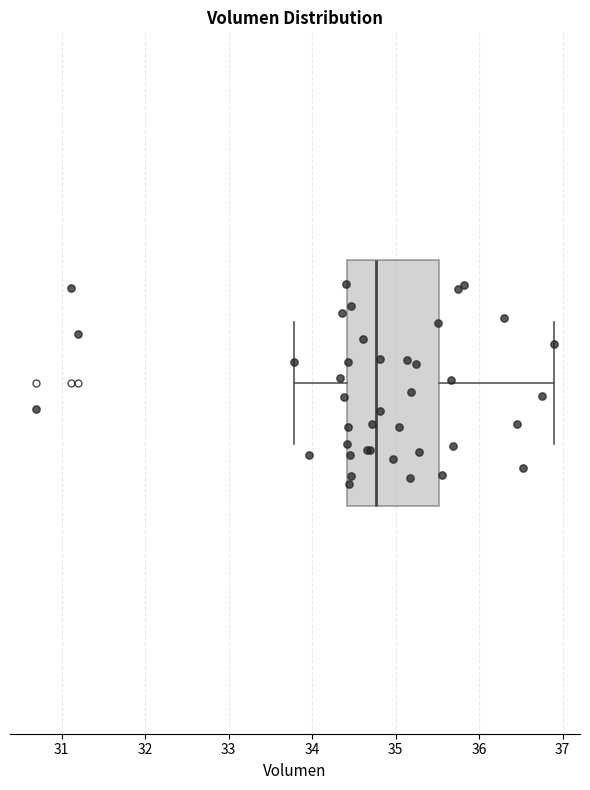

Transcribe this box plot: give where the median line is, the range the box spans, and where the two whiskers end, as read against the x-axis. The values are not printed on the chart, so give them approximately, as read against the axis.

median 34.8, box 34.4 to 35.5, whiskers 33.8 to 36.9